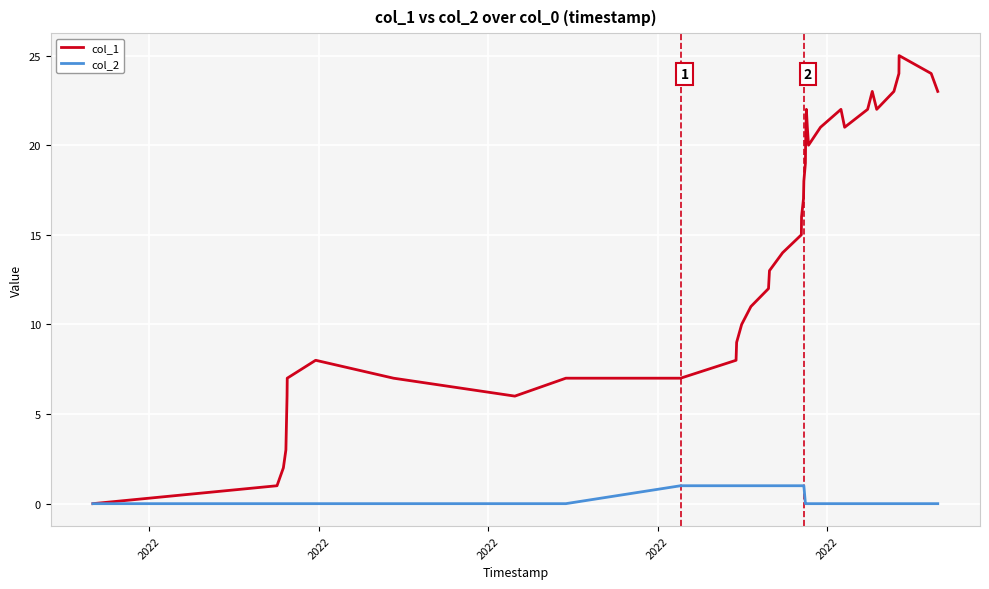

Rank the series by their maximum value, from lowest to highest.

col_2, col_1